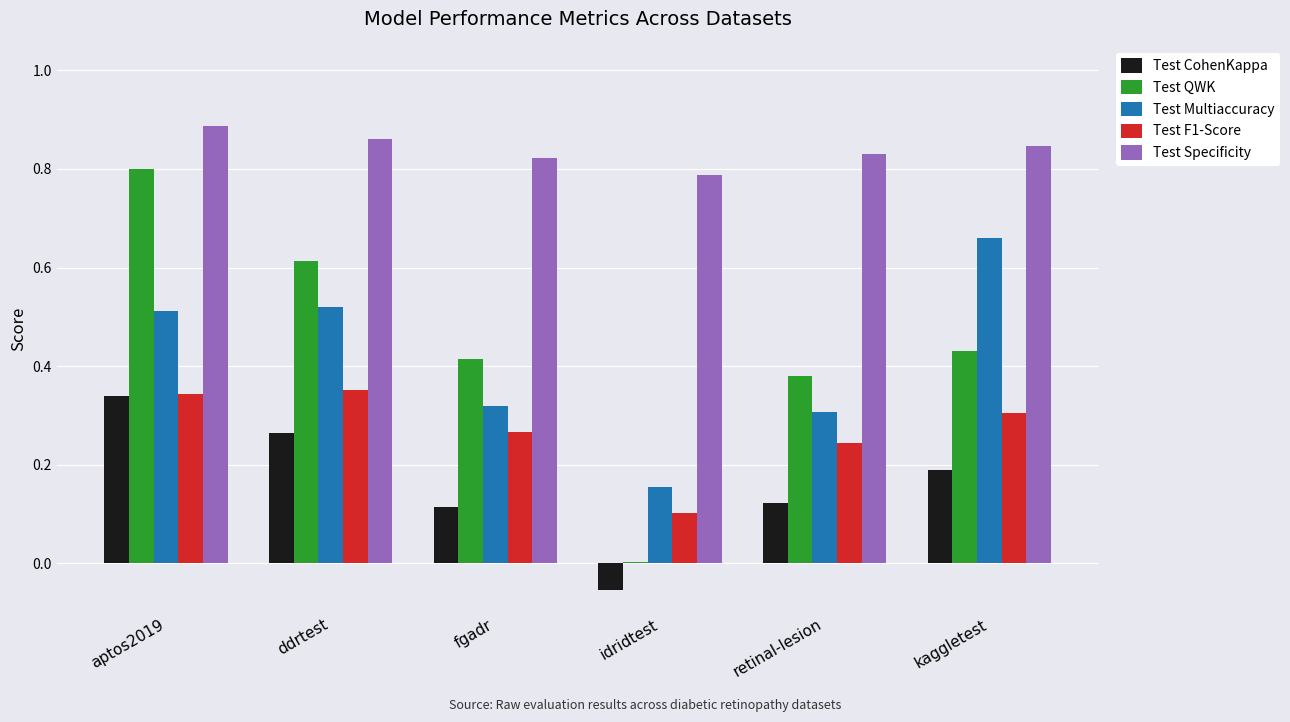

Which label corresponds to the largest value in the chart?

aptos2019